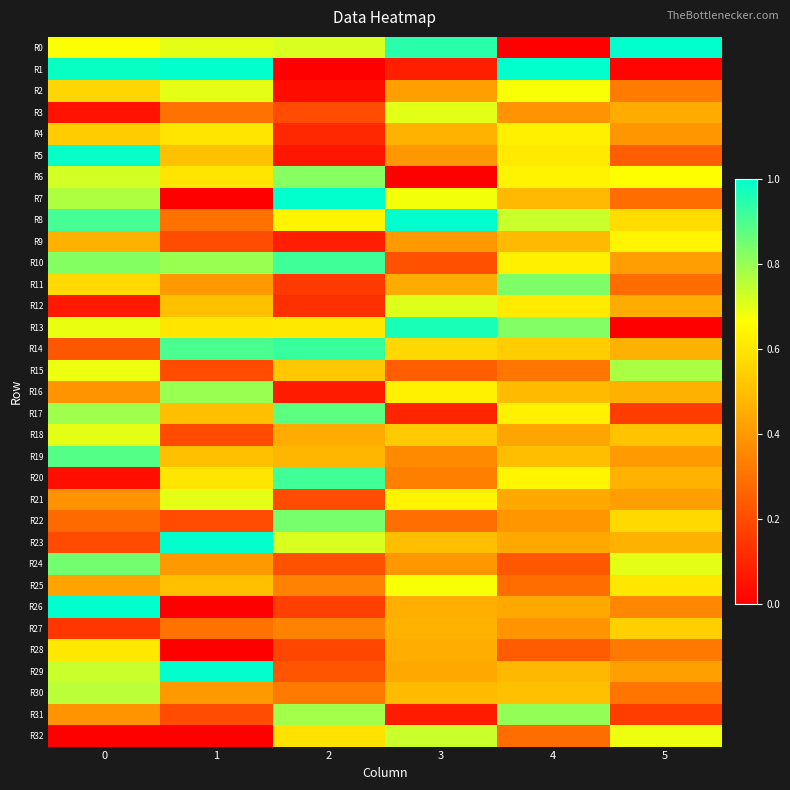

Between 0 and 5, which is larger?

5